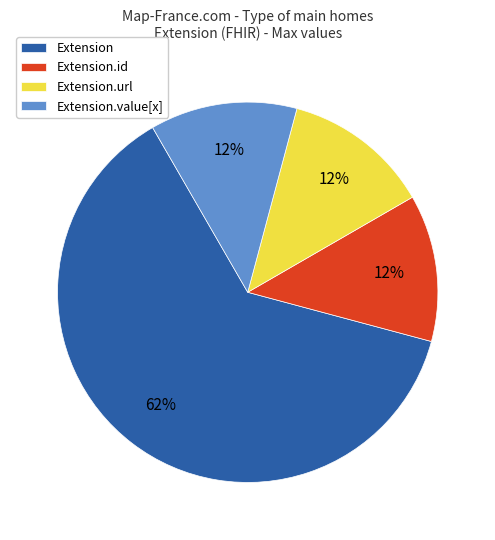

Combined, do Extension.value[x] and Extension.id account for over 50%?

No